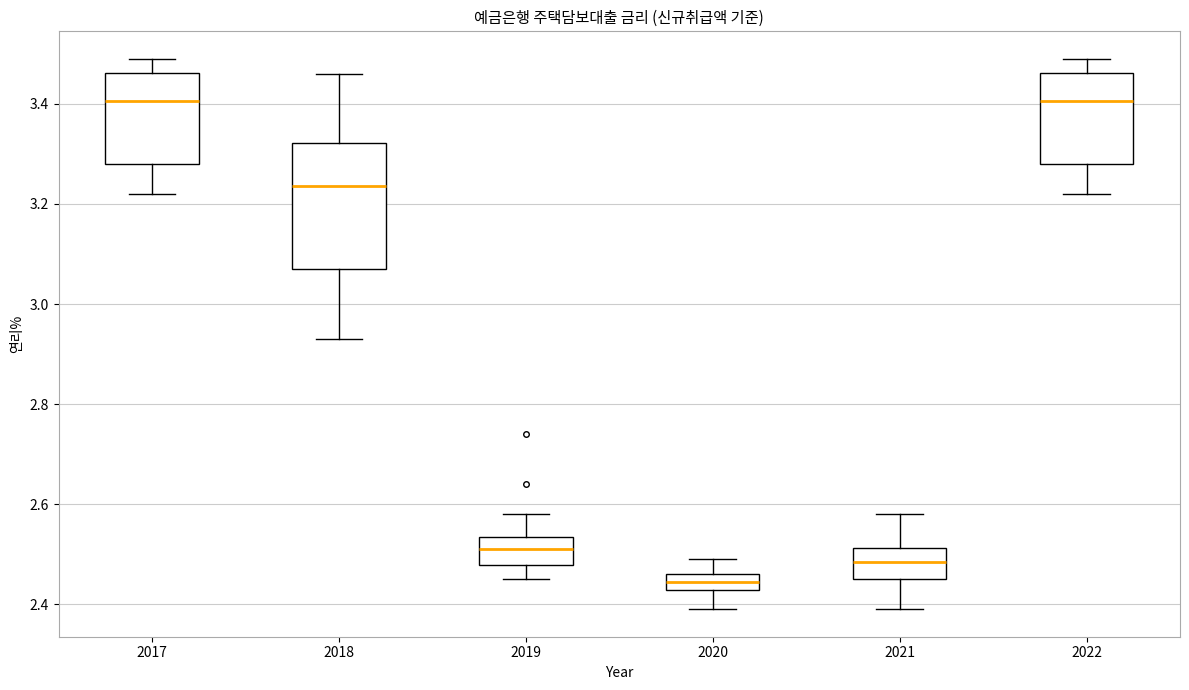

Reading left to right, transcribe this box plot: for each box, give where its median line is, the range the box spans, and where its two whiskers end, as read against the y-axis. The values are not printed on the chart, so give them approximately, as read against the axis.

2017: median 3.40, box 3.28 to 3.46, whiskers 3.22 to 3.50
2018: median 3.24, box 3.08 to 3.32, whiskers 2.94 to 3.46
2019: median 2.52, box 2.48 to 2.54, whiskers 2.46 to 2.58
2020: median 2.44, box 2.42 to 2.46, whiskers 2.40 to 2.50
2021: median 2.48, box 2.46 to 2.52, whiskers 2.40 to 2.58
2022: median 3.40, box 3.28 to 3.46, whiskers 3.22 to 3.50